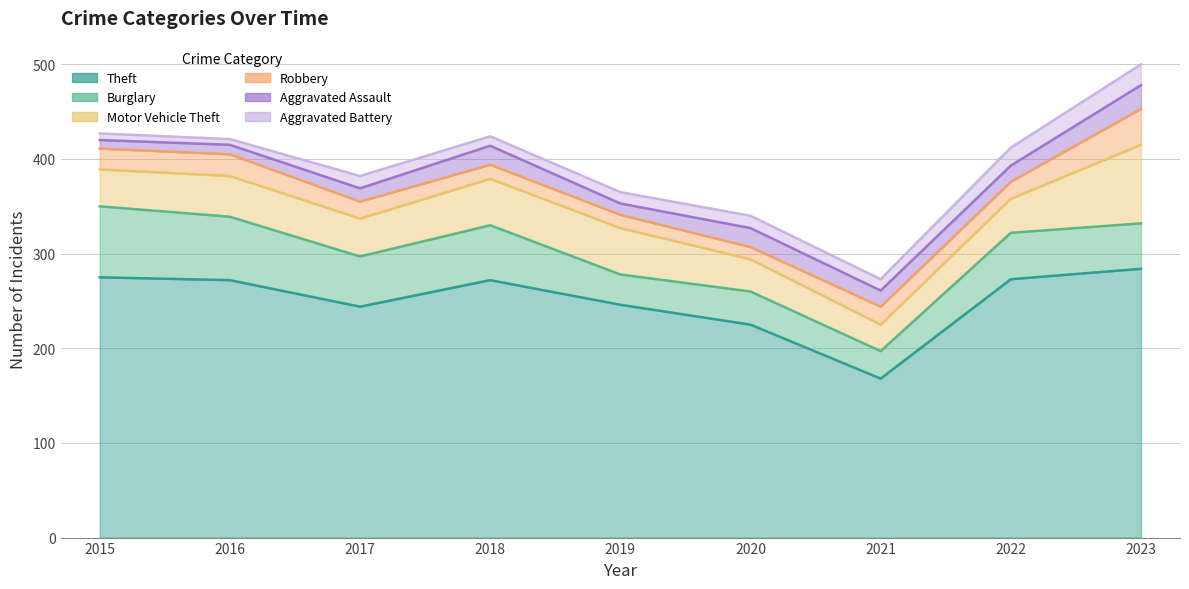

List the labels in order of Burglary value, largest first.

2015, 2016, 2018, 2017, 2022, 2023, 2020, 2019, 2021